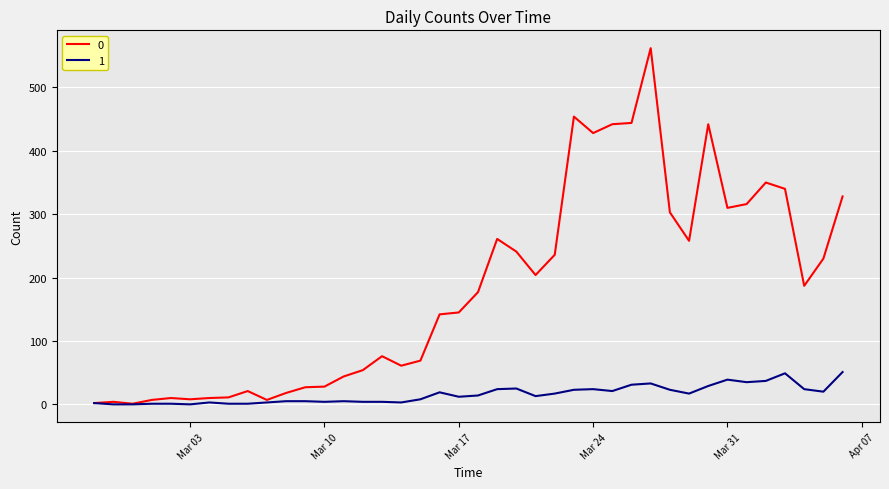

Rank the series by their average value, from highest to lowest.

0, 1